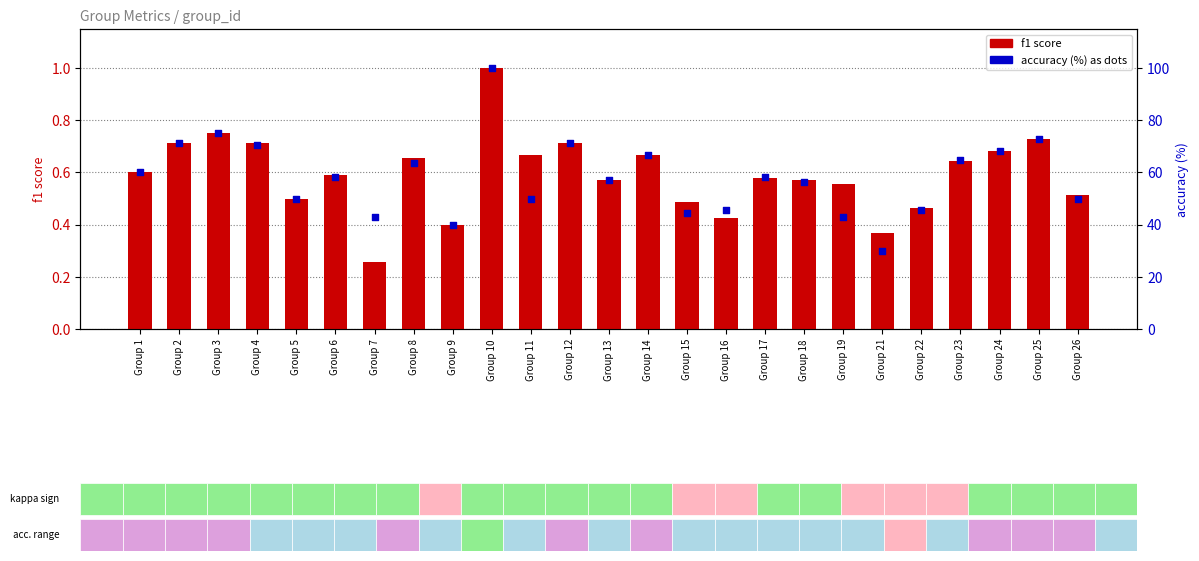

At which category is the sum across all series the highest?

Group 10